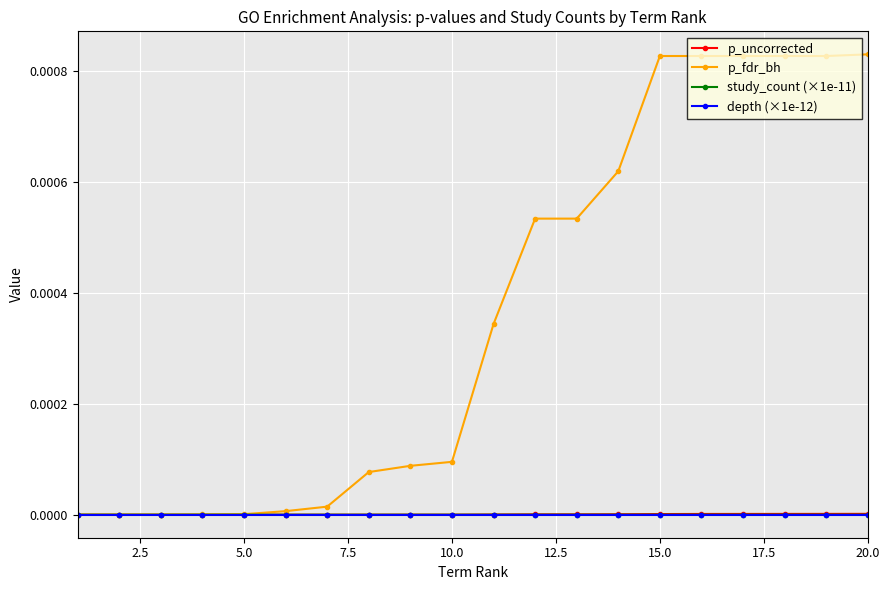

Which series has the widest spread of values?

p_fdr_bh